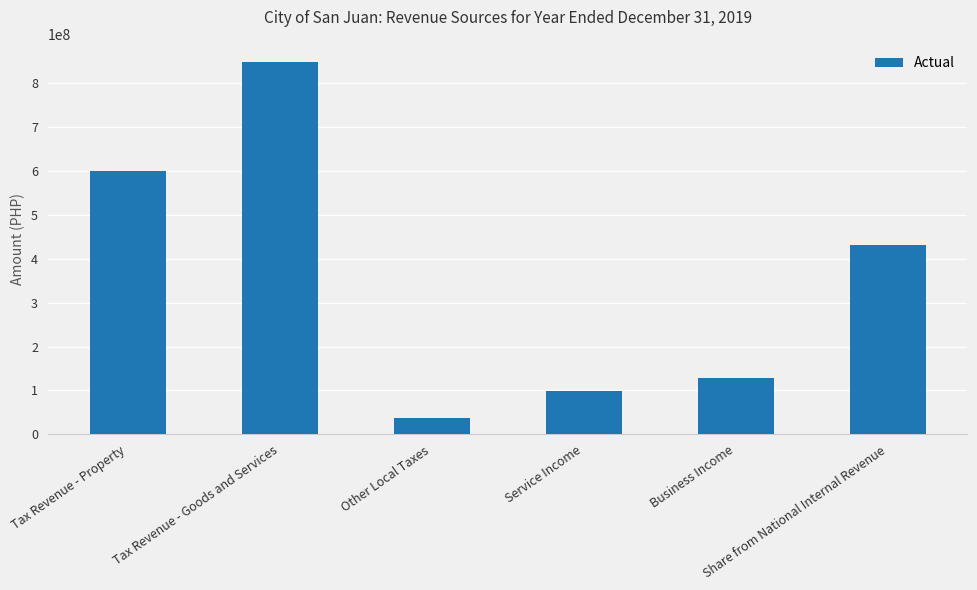

How many distinct data groups are displayed?

1